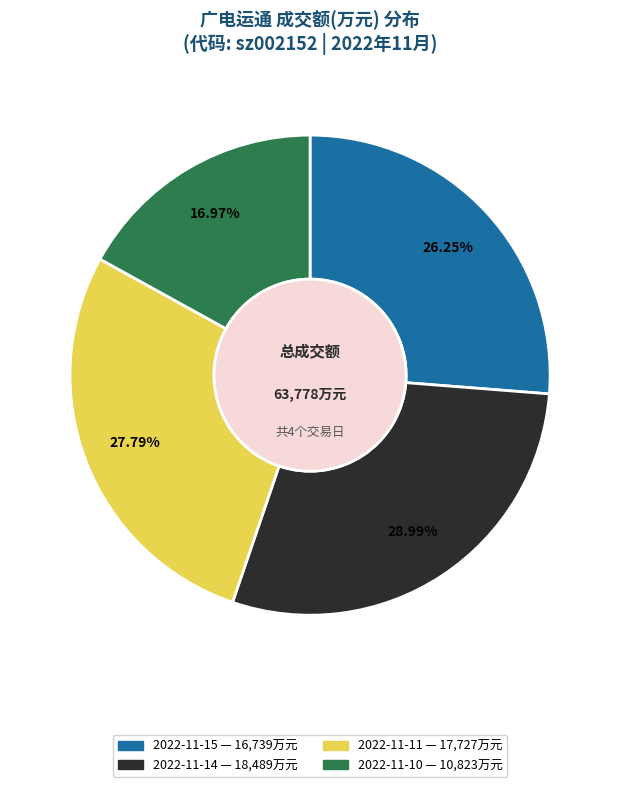

True or false: 2022-11-11 accounts for 28% of the total.

True